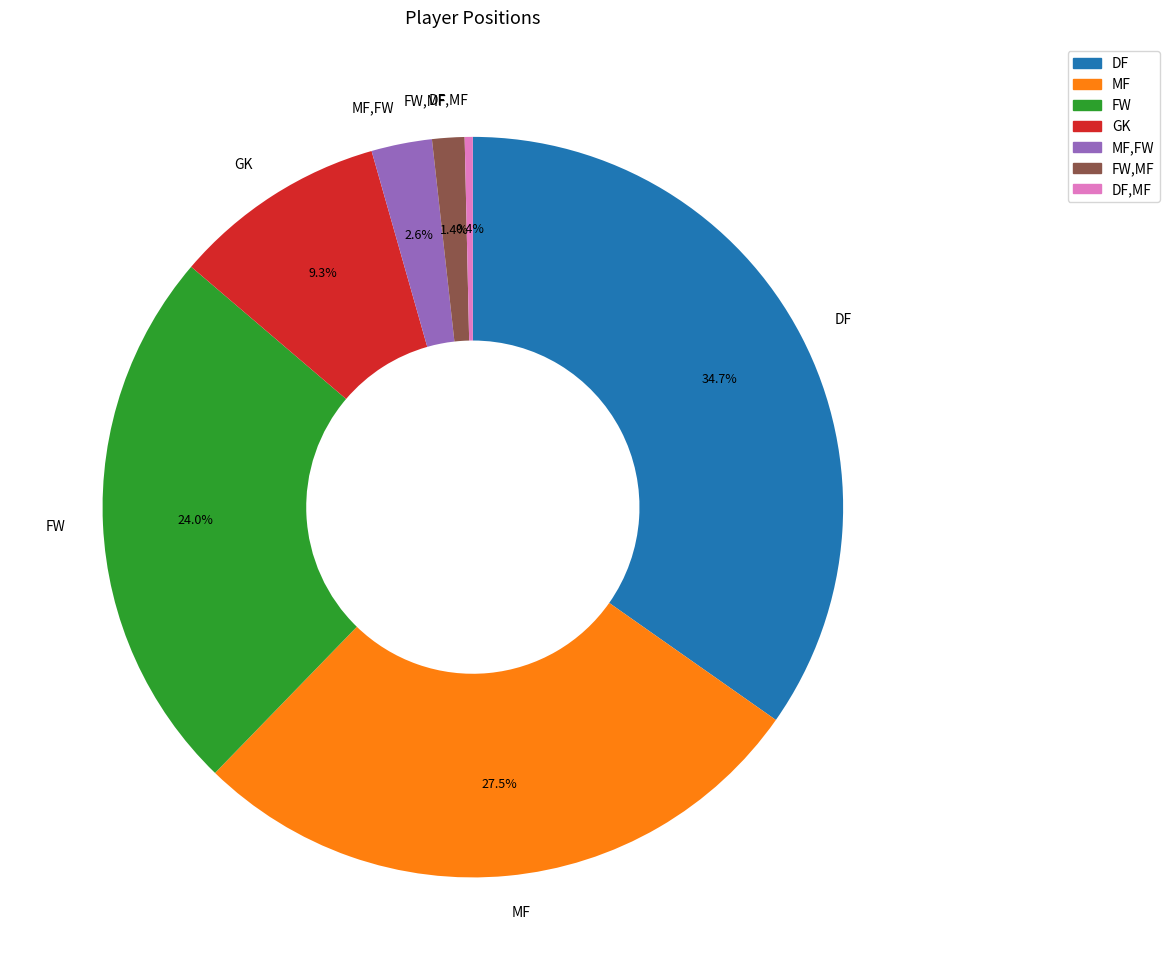

What portion of the pie excludes DF?

65.3%